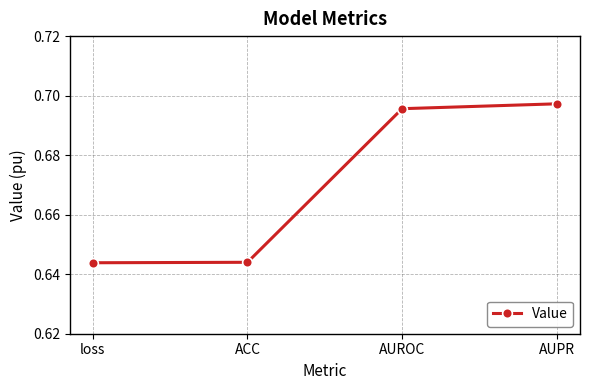

How many lines are shown in the chart?

1